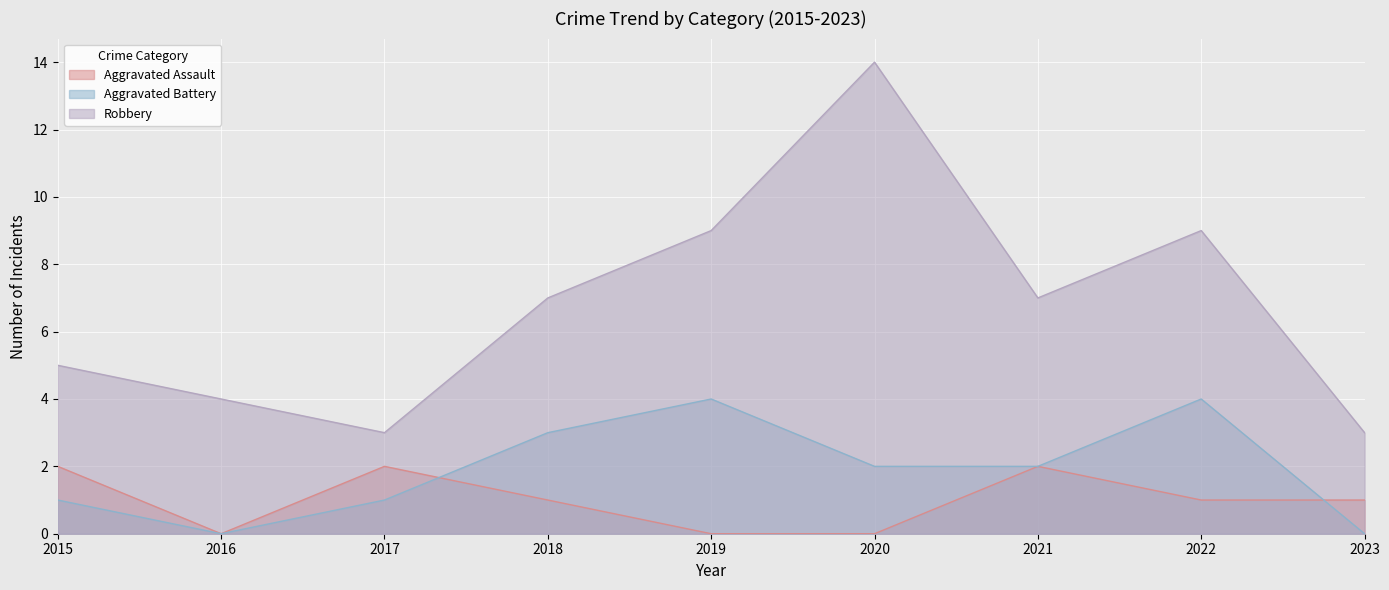

What is the spread (max minus min) of values at 2016?

4